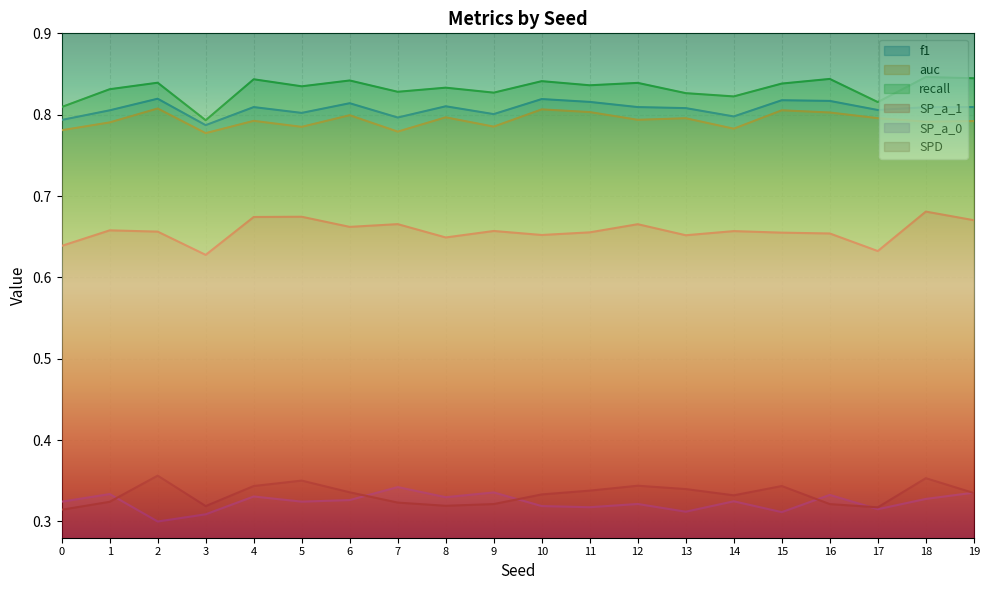

True or false: SP_a_0 has more than 1 interior local peaks.

True